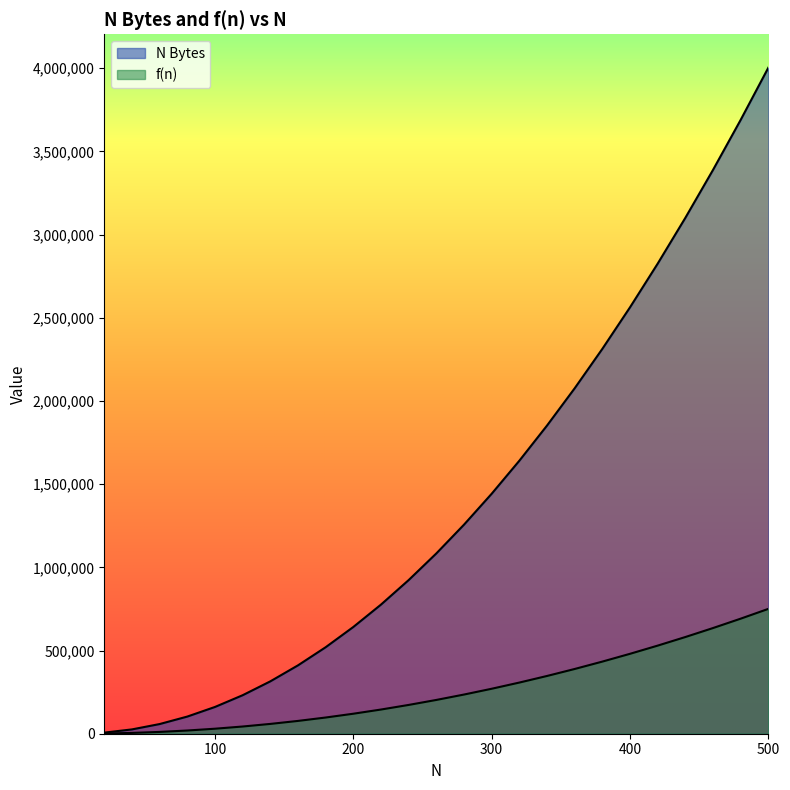

How many values in the f(n) series exceed 203066?

12